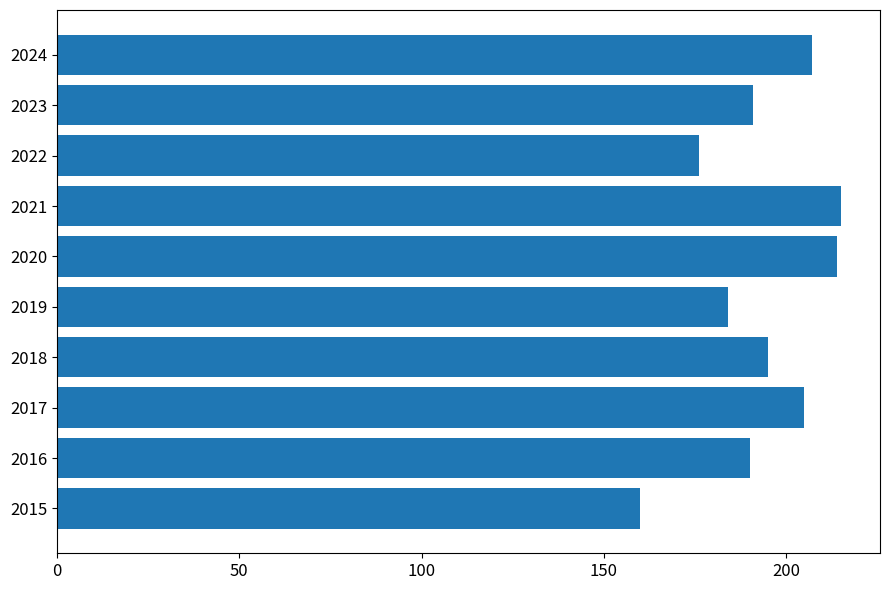

What is the maximum value shown in the chart?

215